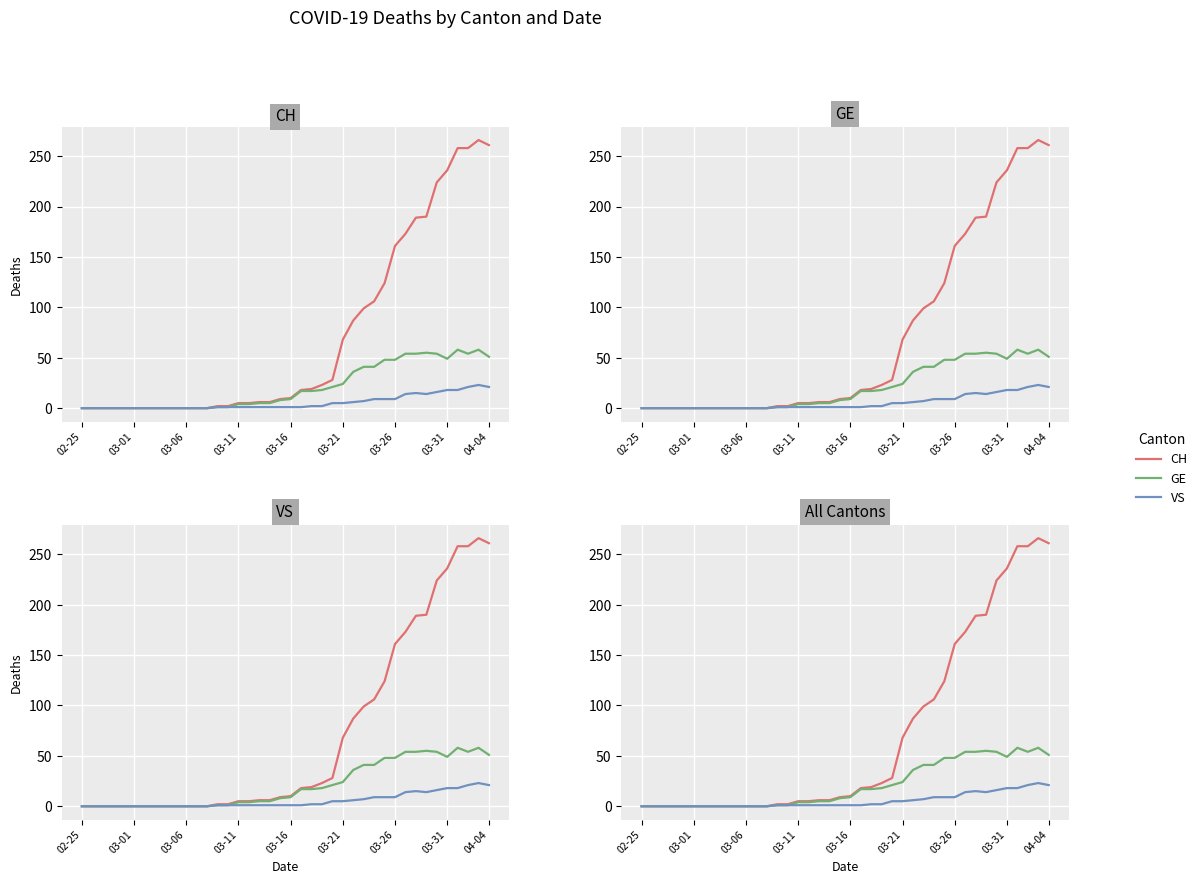

What are all the series names shown in the legend?

CH, GE, VS